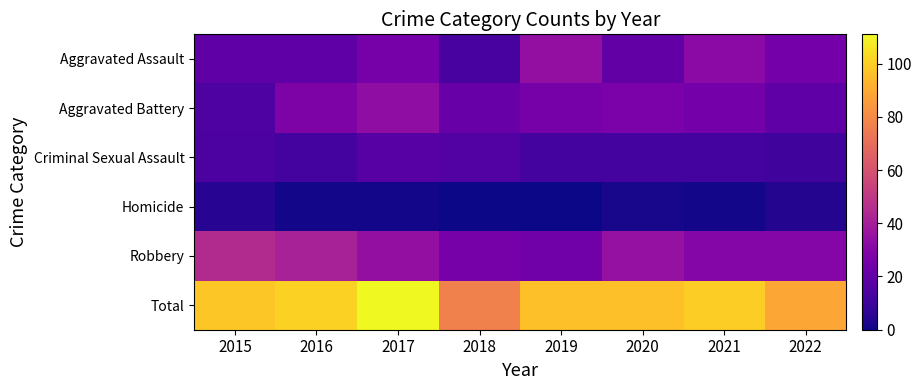

Reading left to right, list all the values displayed in this chart.

Aggravated Assault: 2015=19	2016=19	2017=26	2018=13	2019=34	2020=20	2021=32	2022=25
Aggravated Battery: 2015=15	2016=28	2017=33	2018=22	2019=26	2020=27	2021=25	2022=19
Criminal Sexual Assault: 2015=14	2016=12	2017=17	2018=16	2019=12	2020=12	2021=12	2022=11
Homicide: 2015=5	2016=1	2017=1	2018=0	2019=0	2020=2	2021=1	2022=4
Robbery: 2015=45	2016=41	2017=34	2018=26	2019=24	2020=35	2021=30	2022=30
Total: 2015=98	2016=101	2017=111	2018=77	2019=96	2020=96	2021=100	2022=89